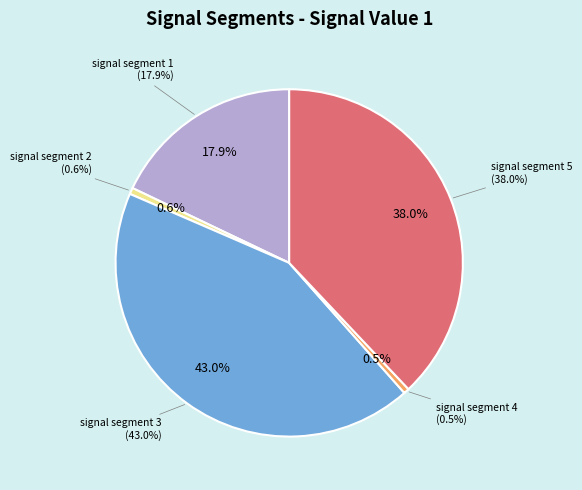

True or false: signal segment 1 accounts for 18% of the total.

True